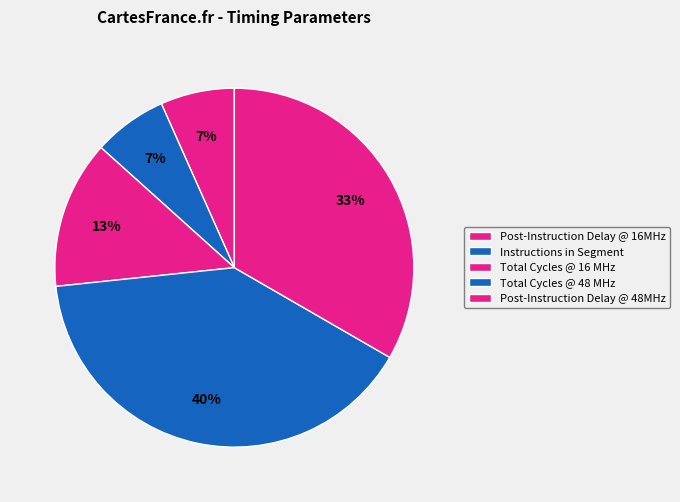

Rank the categories by value from lowest to highest.

Post-Instruction Delay @ 16MHz, Instructions in Segment, Total Cycles @ 16 MHz, Post-Instruction Delay @ 48MHz, Total Cycles @ 48 MHz